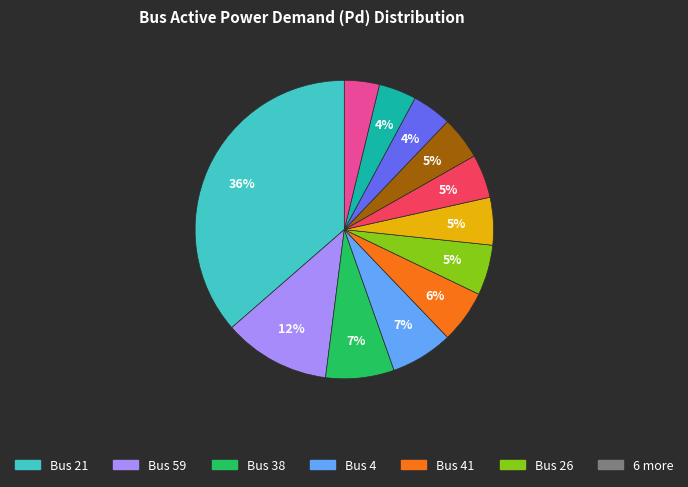

Is there any slice that represents more than half of the pie?

No